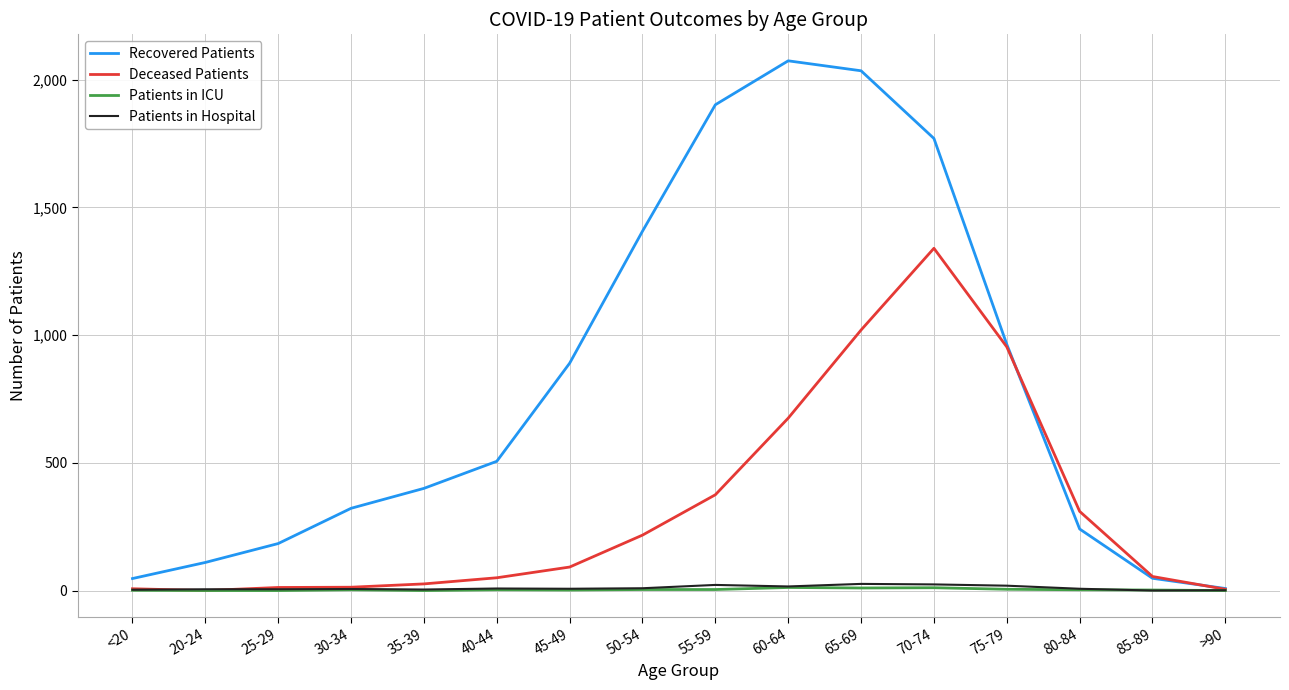

Which series has the largest total across all categories?

Recovered Patients